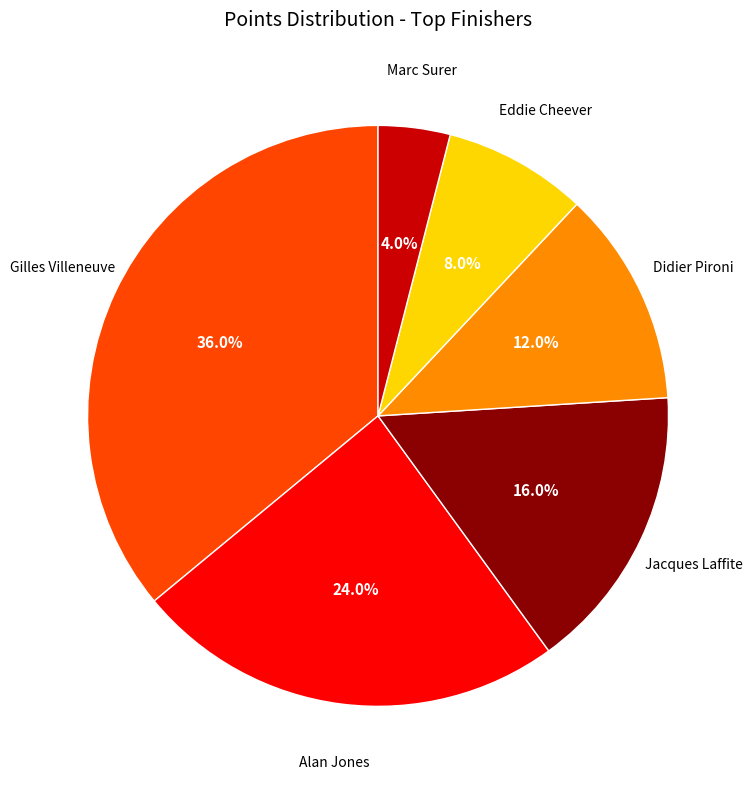

To the nearest percent, what percentage of the pie is Gilles Villeneuve?

36%